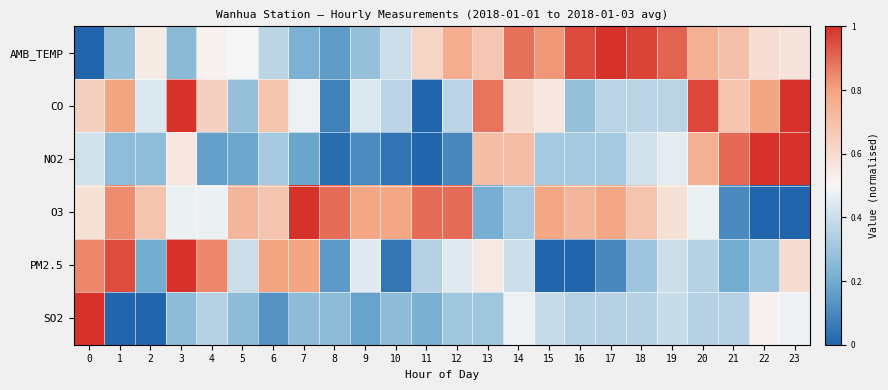

Reading left to right, extract all data points from this chart.

AMB_TEMP: 0=0.0	1=0.3	2=0.5	3=0.3	4=0.5	5=0.5	6=0.4	7=0.2	8=0.2	9=0.3	10=0.4	11=0.6	12=0.8	13=0.7	14=0.9	15=0.8	16=1.0	17=1.0	18=1.0	19=0.9	20=0.8	21=0.7	22=0.6	23=0.6
CO: 0=0.6	1=0.8	2=0.4	3=1.0	4=0.6	5=0.3	6=0.7	7=0.5	8=0.1	9=0.4	10=0.4	11=0.0	12=0.4	13=0.9	14=0.6	15=0.6	16=0.3	17=0.4	18=0.4	19=0.4	20=1.0	21=0.7	22=0.8	23=1.0
NO2: 0=0.4	1=0.3	2=0.3	3=0.6	4=0.2	5=0.2	6=0.3	7=0.2	8=0.0	9=0.1	10=0.0	11=0.0	12=0.1	13=0.7	14=0.7	15=0.3	16=0.3	17=0.3	18=0.4	19=0.5	20=0.8	21=0.9	22=1.0	23=1.0
O3: 0=0.6	1=0.8	2=0.7	3=0.5	4=0.5	5=0.7	6=0.7	7=1.0	8=0.9	9=0.8	10=0.8	11=0.9	12=0.9	13=0.2	14=0.3	15=0.8	16=0.7	17=0.8	18=0.7	19=0.6	20=0.5	21=0.1	22=0.0	23=0.0
PM2.5: 0=0.8	1=0.9	2=0.2	3=1.0	4=0.8	5=0.4	6=0.8	7=0.8	8=0.1	9=0.5	10=0.1	11=0.3	12=0.5	13=0.6	14=0.4	15=0.0	16=0.0	17=0.1	18=0.3	19=0.4	20=0.3	21=0.2	22=0.3	23=0.6
SO2: 0=1.0	1=0.0	2=0.0	3=0.3	4=0.3	5=0.3	6=0.1	7=0.3	8=0.3	9=0.2	10=0.3	11=0.2	12=0.3	13=0.3	14=0.5	15=0.4	16=0.3	17=0.3	18=0.3	19=0.4	20=0.3	21=0.3	22=0.5	23=0.5